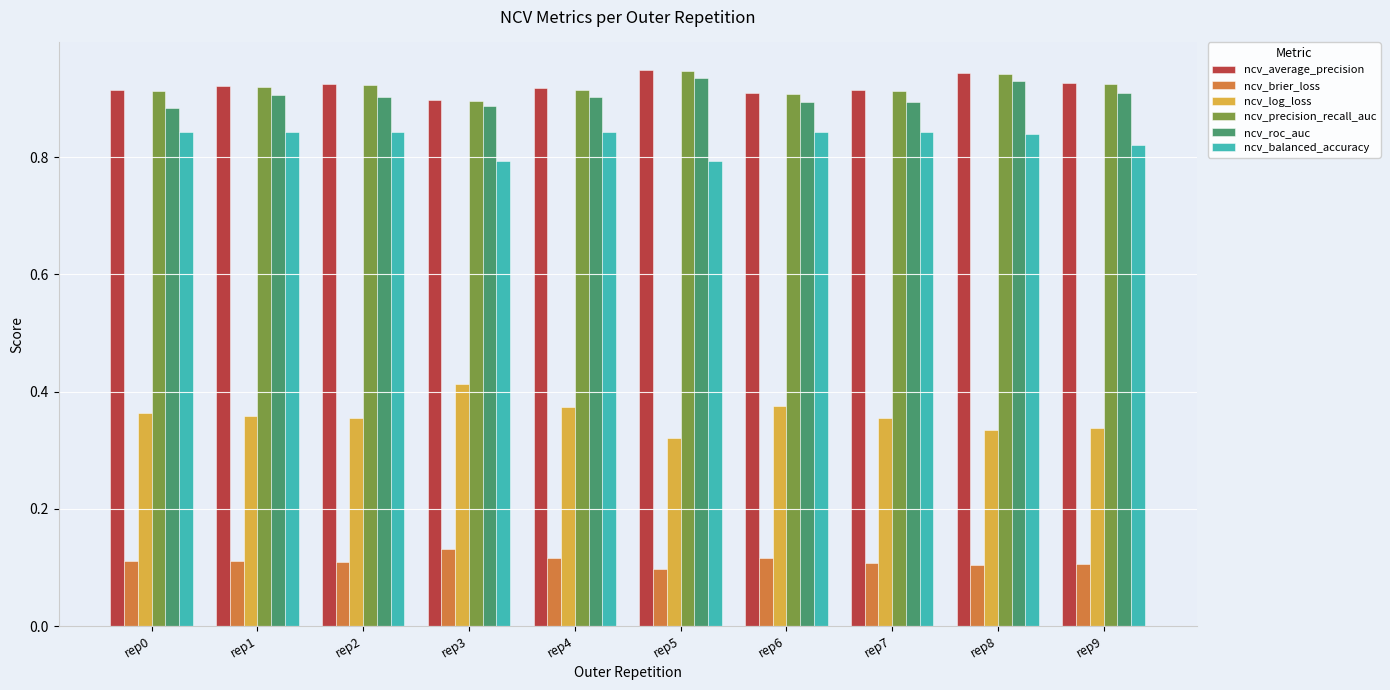

Which series has the widest spread of values?

ncv_log_loss